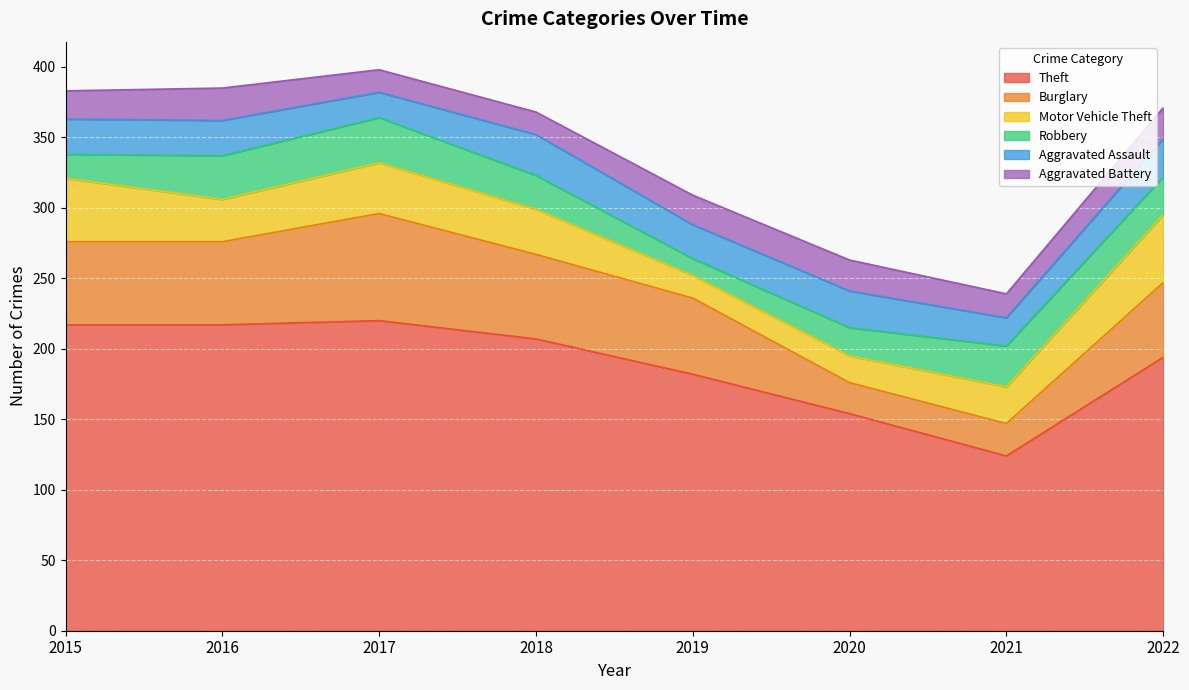

Reading right to left, list all the values displayed in this chart.

Theft: 194	124	154	182	207	220	217	217
Burglary: 53	23	22	54	60	76	59	59
Motor Vehicle Theft: 48	26	19	16	32	36	30	45
Robbery: 27	29	20	12	24	32	31	17
Aggravated Assault: 27	20	26	24	29	18	25	25
Aggravated Battery: 22	17	22	21	16	16	23	20